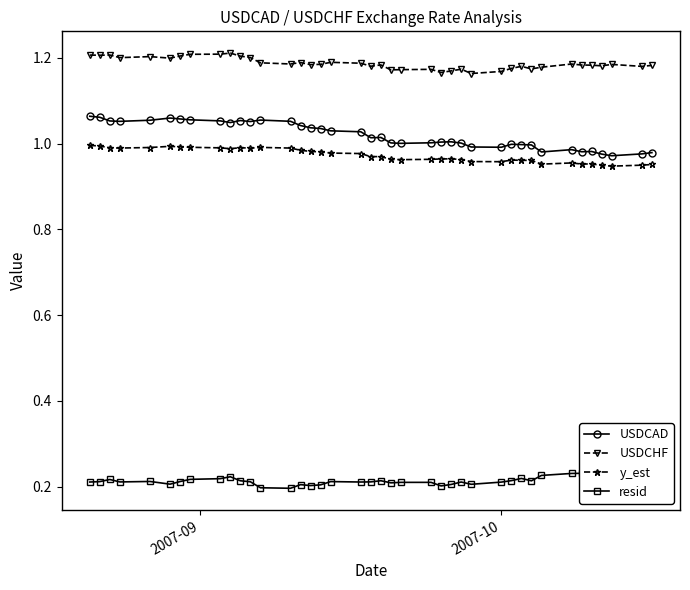

Which series has the largest range (max minus min)?

USDCAD